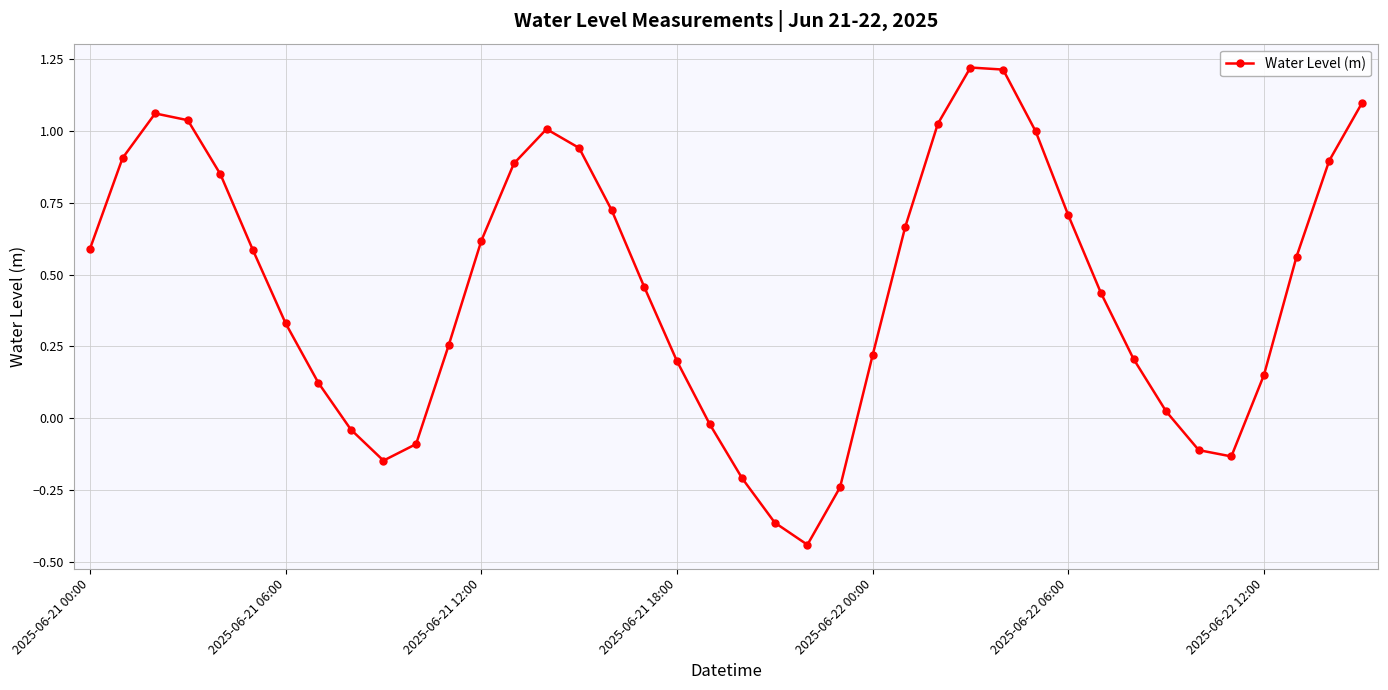

How many points are higher than both their immediate neighbors (excluding endpoints)?

3